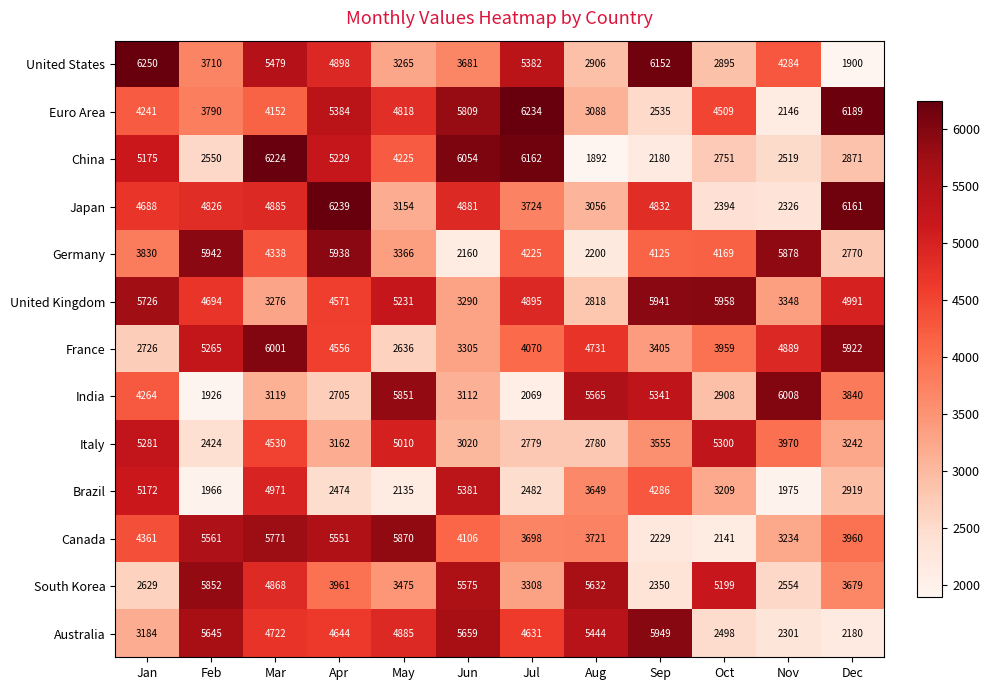

What is the spread (max minus min) of values at Mar?

3105